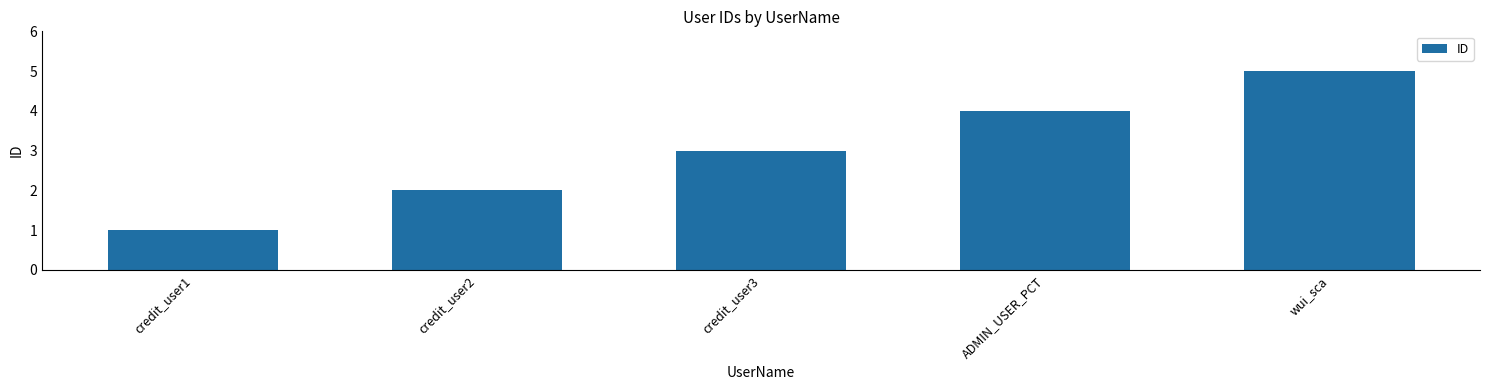

Rank the categories by value from highest to lowest.

wui_sca, ADMIN_USER_PCT, credit_user3, credit_user2, credit_user1